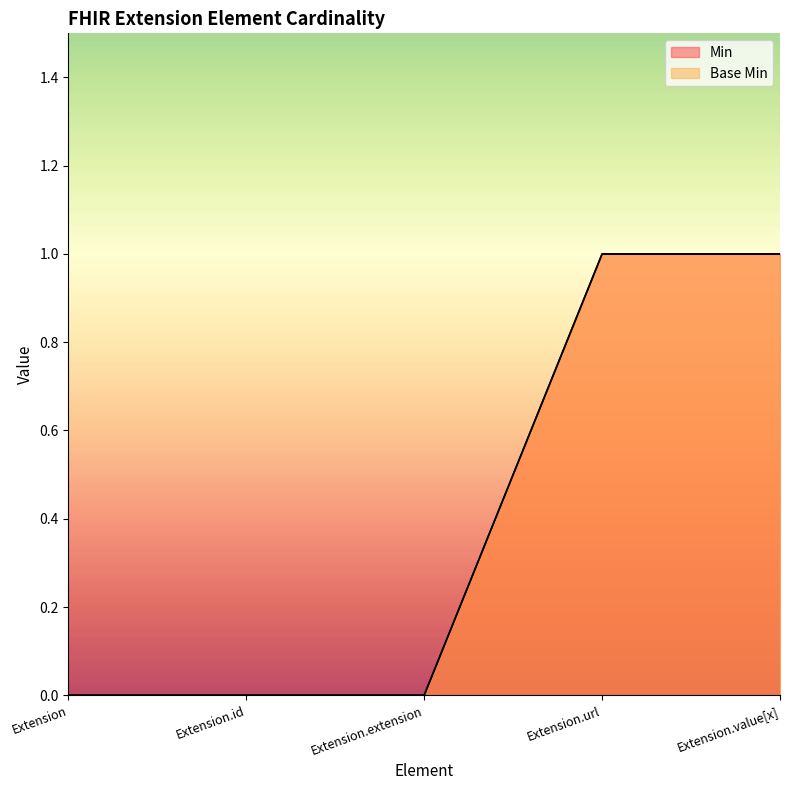

Which series has the largest total across all categories?

Min